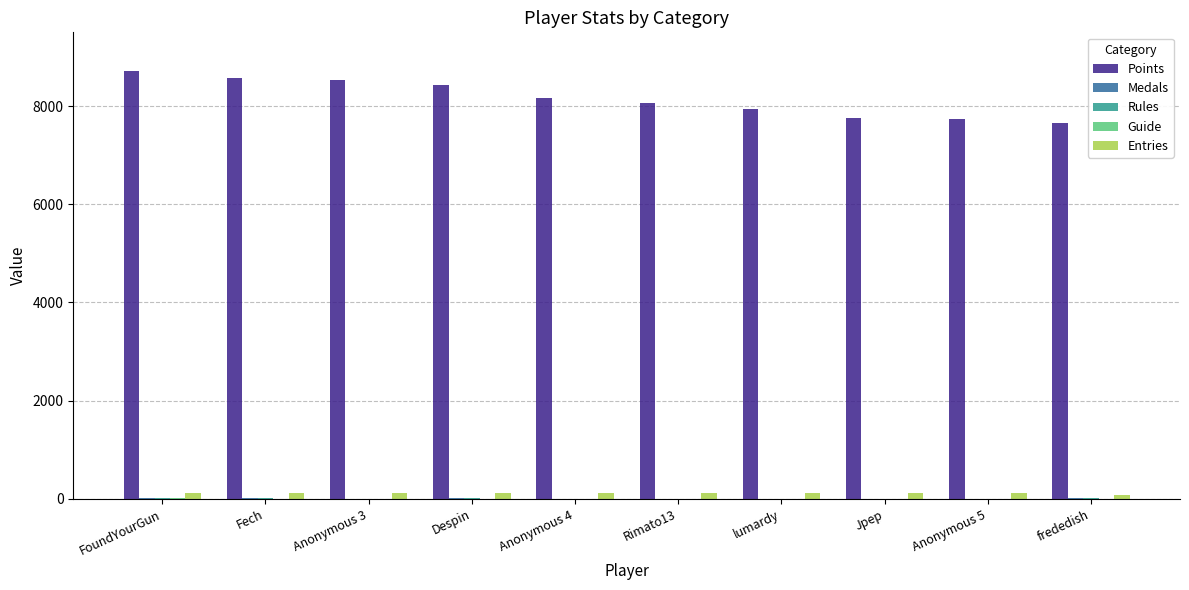

The value of Entries at Anonymous 3 is 115. True or false?

True